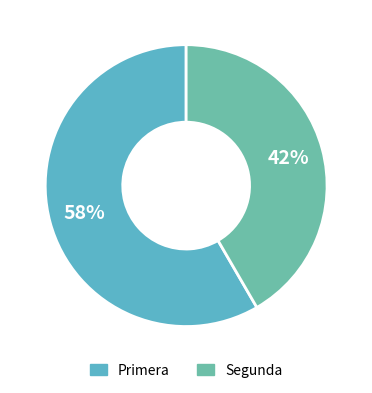

Count the number of slices in the pie.

2